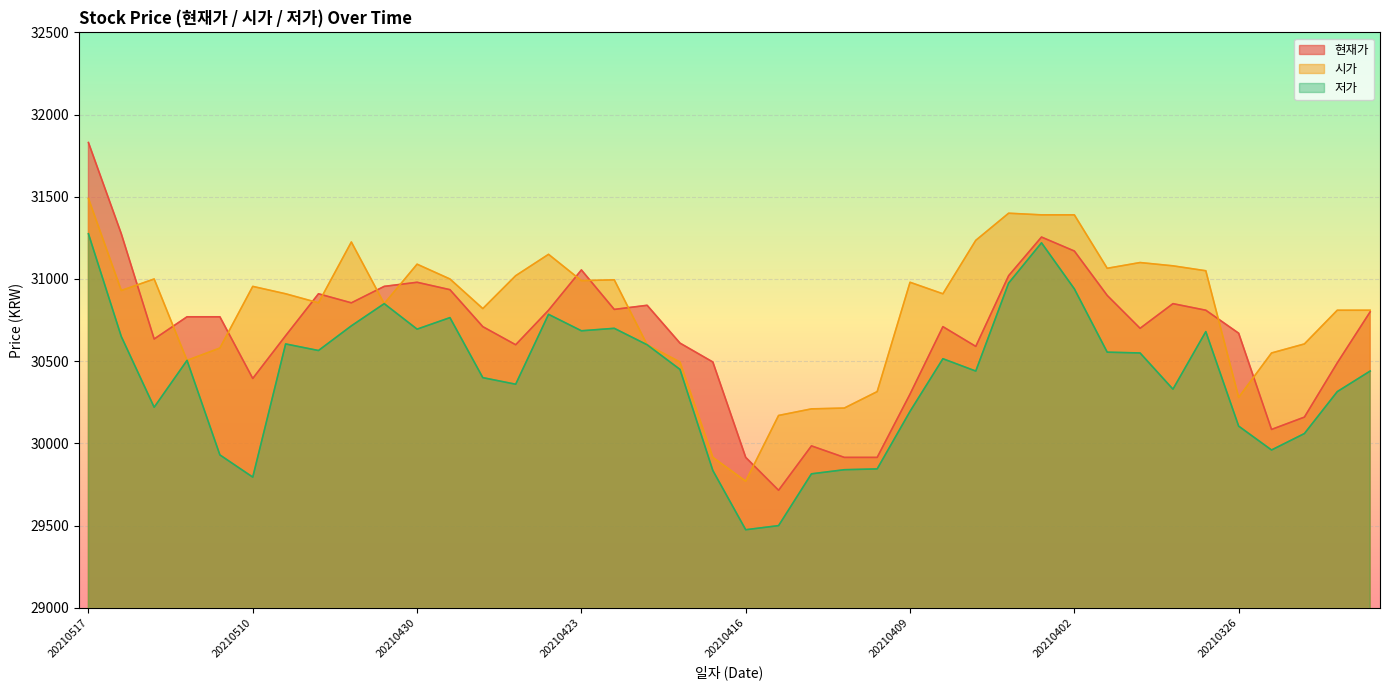

True or false: 현재가 has more than 0 interior local peaks.

True